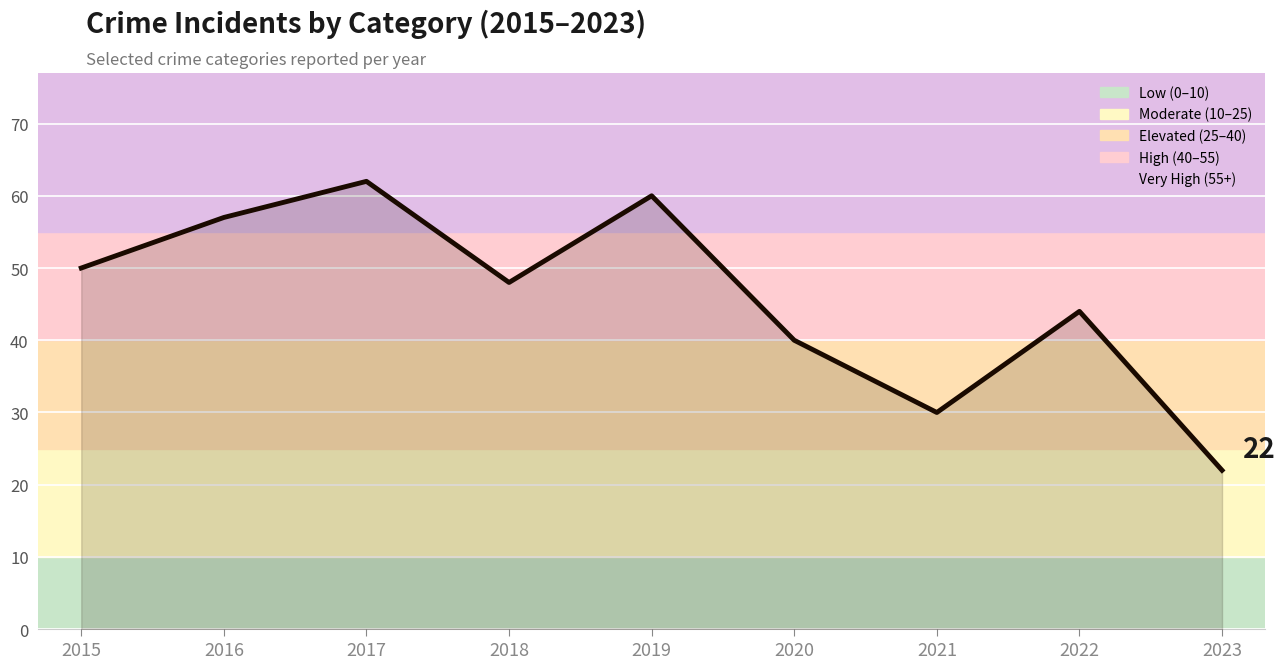

What is the difference between the maximum and second lowest values?

32